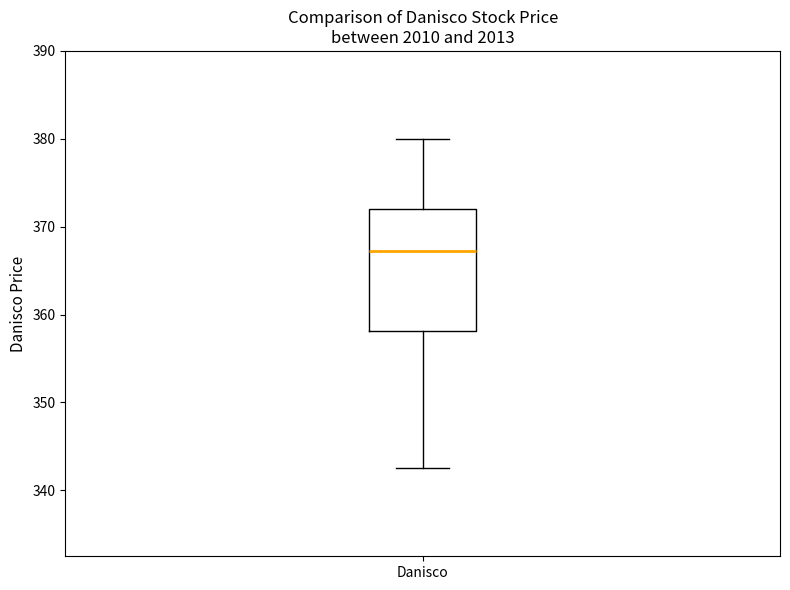

Read this box plot against the y-axis: the position of the median line, the range covered by the box, and the ends of both whiskers. The values are not printed on the chart, so give them approximately, as read against the axis.

median 367, box 358 to 372, whiskers 343 to 380